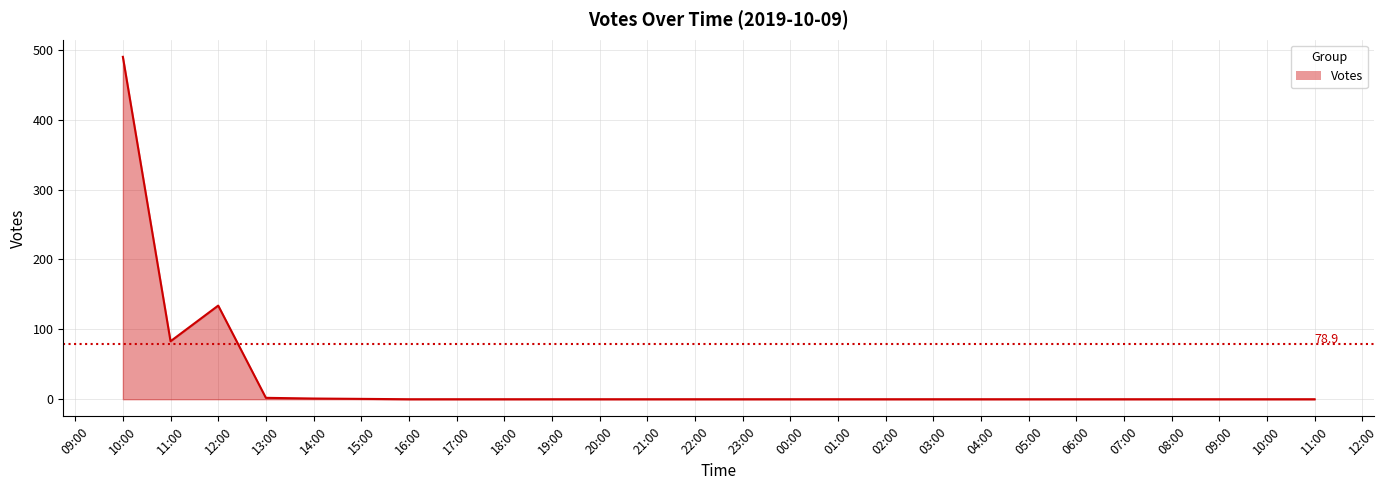

Does the chart have visible grid lines?

Yes